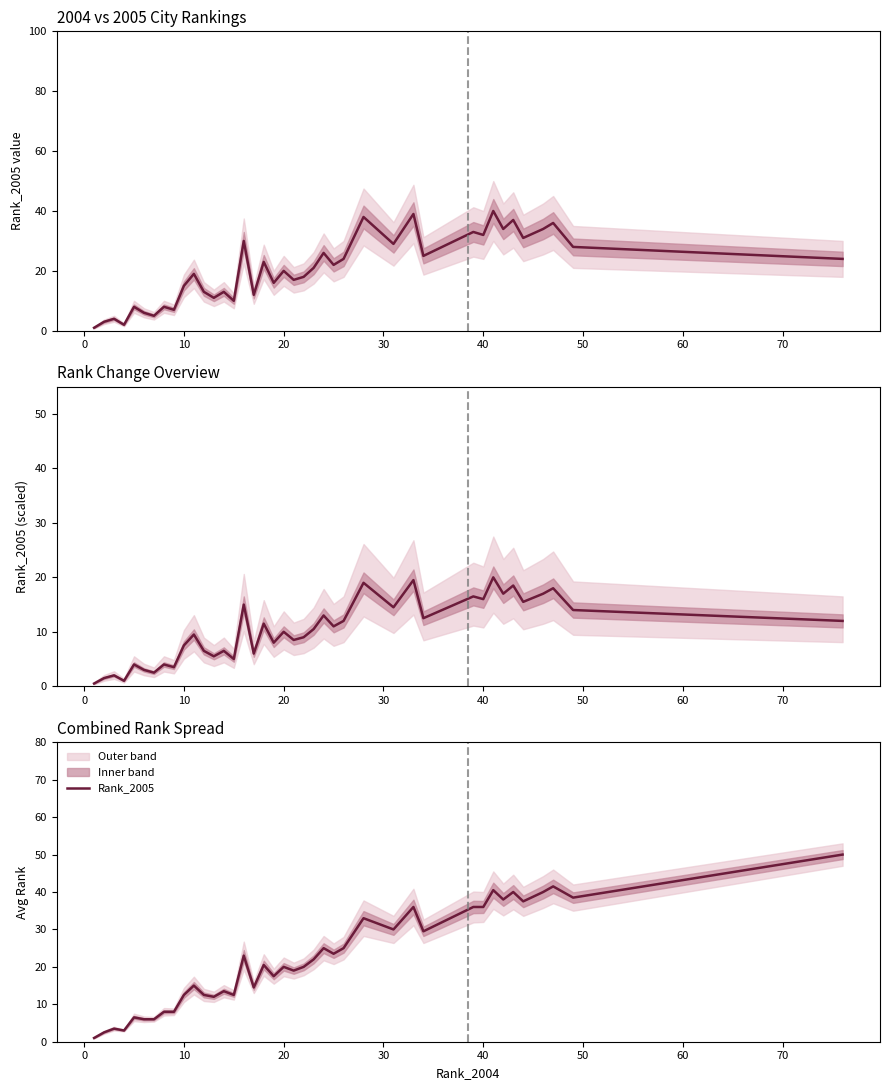

How many series are shown in this chart?

1